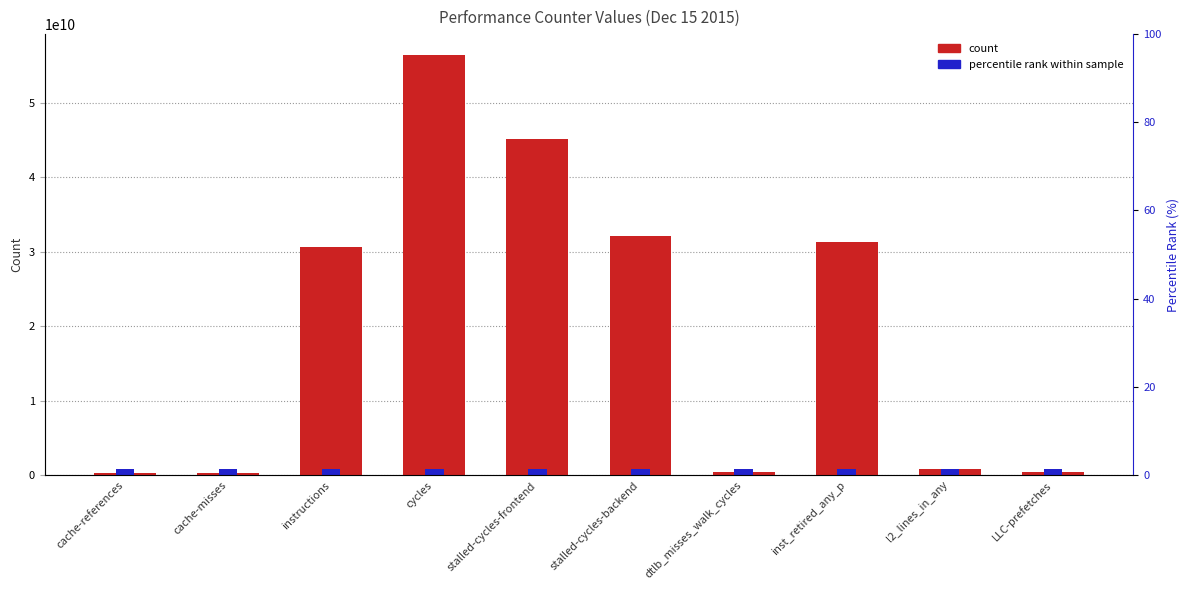

What is the total value across all series at stalled-cycles-frontend?

45986190699.2